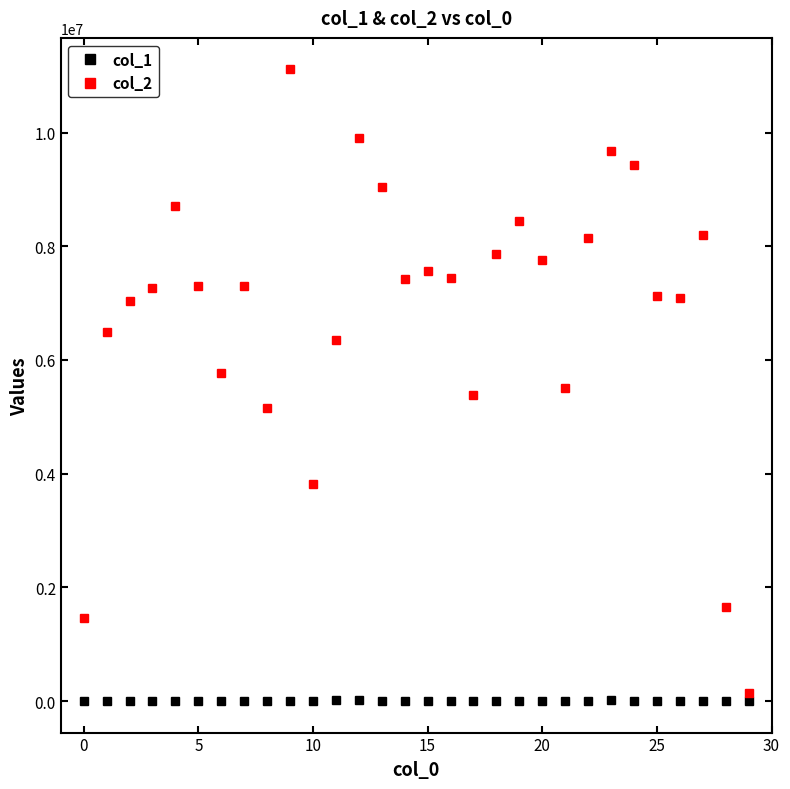

What are all the series names shown in the legend?

col_1, col_2